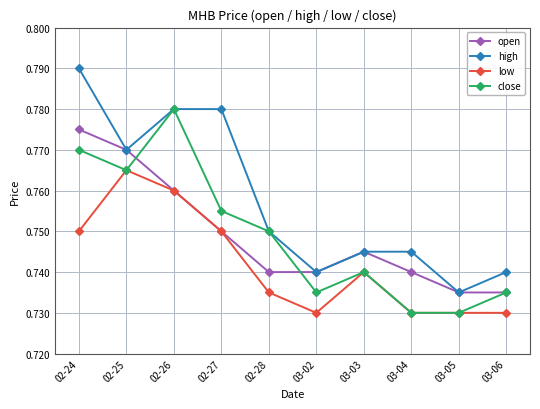

At which category does the chart reach its peak across all series?

02-24